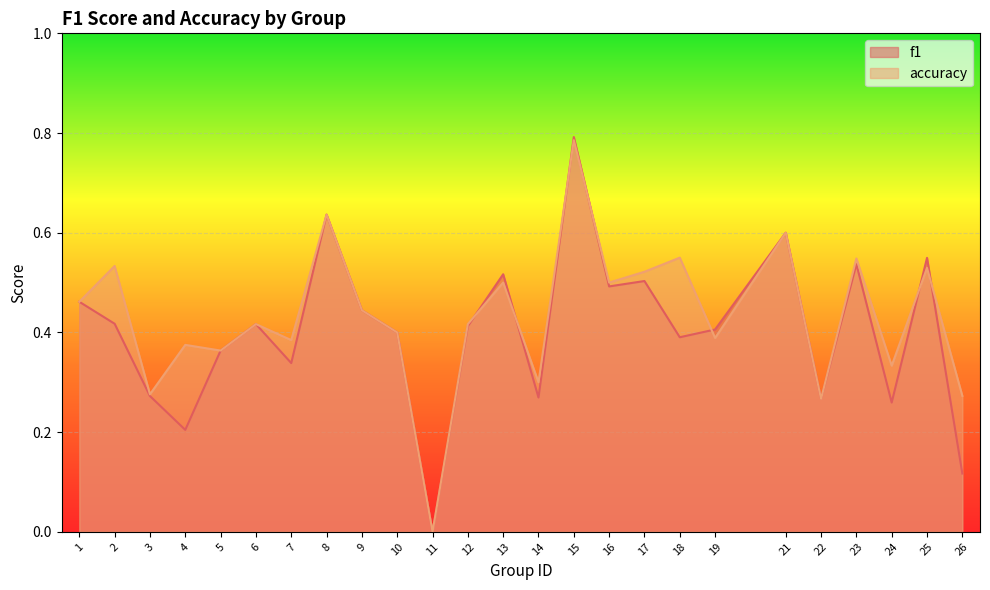

List the series in order of their peak value, lowest first.

accuracy, f1